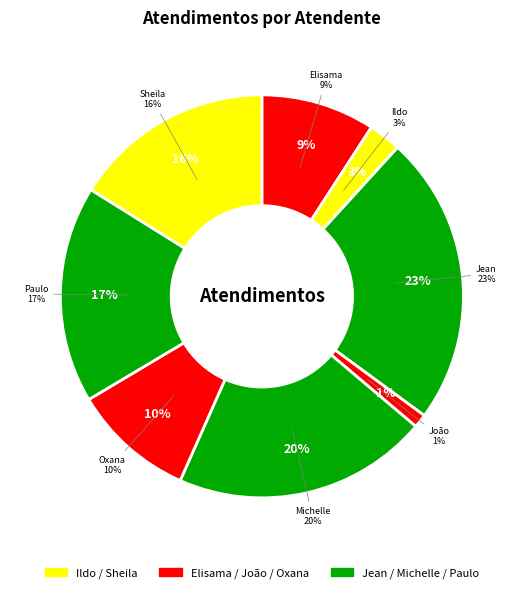

To the nearest percent, what percentage of the pie is Elisama Walter Machado?

9%